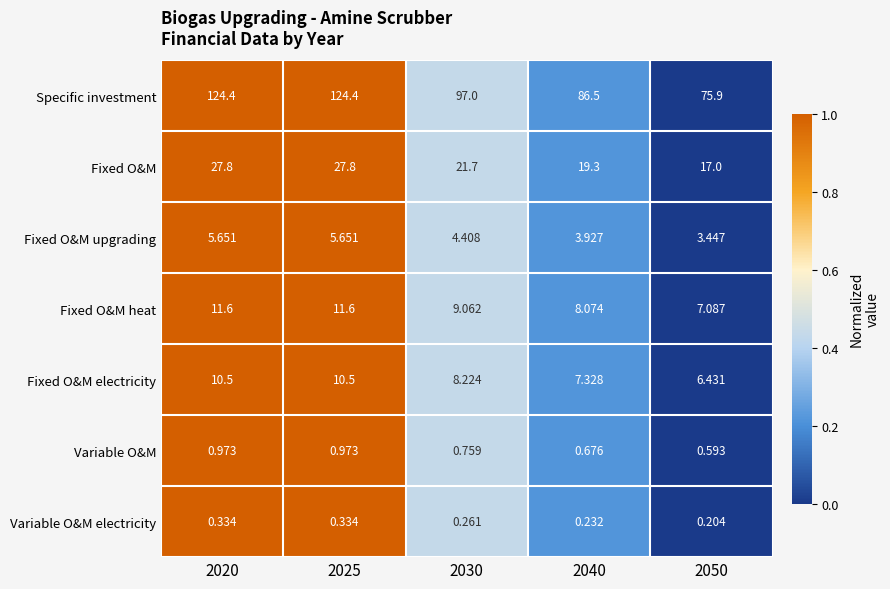

How many series are shown in this chart?

7